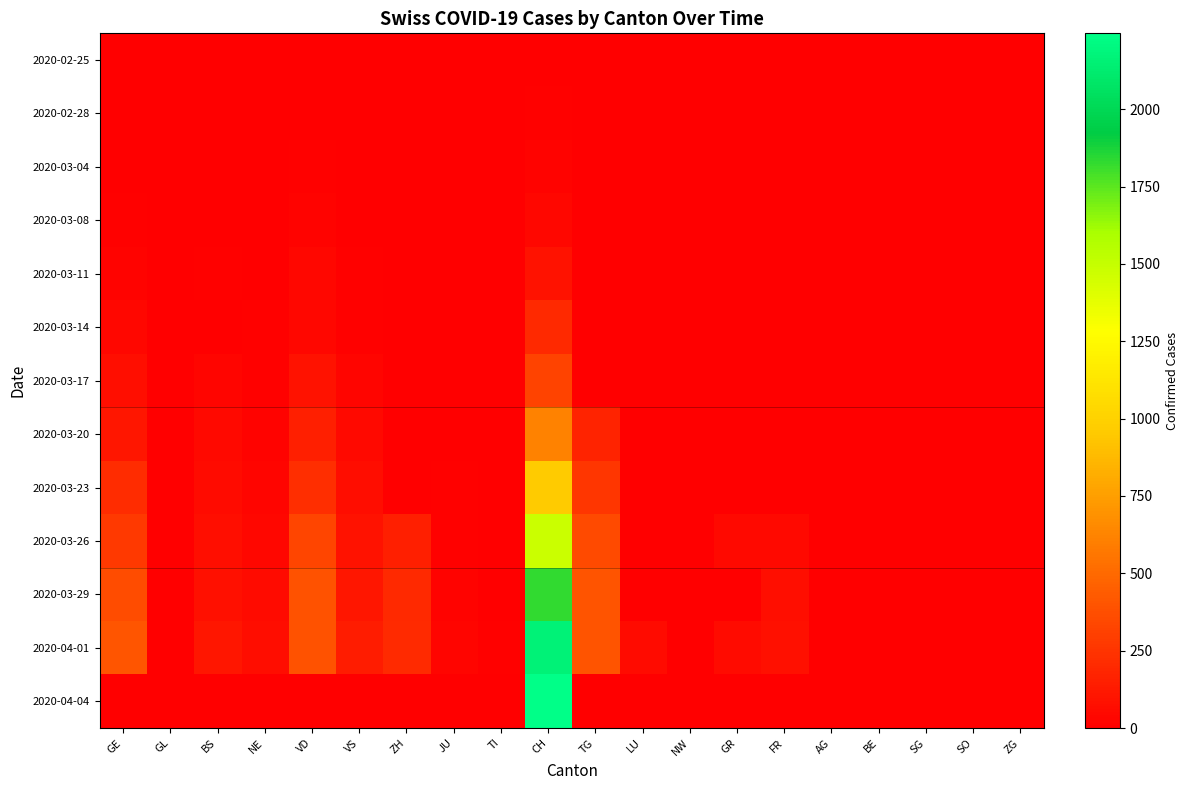

Reading right to left, list all the values displayed in this chart.

2020-02-25: ZG=0	SO=0	SG=0	BE=0	AG=0	FR=0	GR=0	NW=0	LU=0	TG=0	CH=0	TI=0	JU=0	ZH=0	VS=0	VD=0	NE=0	BS=0	GL=0	GE=0
2020-02-28: ZG=0	SO=0	SG=0	BE=0	AG=0	FR=0	GR=0	NW=0	LU=0	TG=0	CH=9	TI=0	JU=0	ZH=0	VS=3	VD=4	NE=0	BS=0	GL=0	GE=2
2020-03-04: ZG=0	SO=0	SG=0	BE=0	AG=0	FR=0	GR=0	NW=0	LU=0	TG=0	CH=26	TI=1	JU=0	ZH=0	VS=6	VD=11	NE=4	BS=0	GL=0	GE=4
2020-03-08: ZG=0	SO=0	SG=0	BE=0	AG=0	FR=0	GR=0	NW=0	LU=0	TG=0	CH=38	TI=0	JU=0	ZH=0	VS=3	VD=22	NE=3	BS=0	GL=0	GE=9
2020-03-11: ZG=0	SO=0	SG=0	BE=0	AG=0	FR=0	GR=0	NW=0	LU=0	TG=0	CH=89	TI=0	JU=0	ZH=0	VS=11	VD=38	NE=6	BS=13	GL=0	GE=20
2020-03-14: ZG=0	SO=0	SG=0	BE=0	AG=0	FR=0	GR=0	NW=0	LU=0	TG=0	CH=193	TI=0	JU=0	ZH=0	VS=17	VD=43	NE=10	BS=0	GL=0	GE=43
2020-03-17: ZG=0	SO=0	SG=0	BE=0	AG=0	FR=0	GR=0	NW=0	LU=0	TG=0	CH=320	TI=0	JU=7	ZH=0	VS=29	VD=95	NE=16	BS=30	GL=0	GE=75
2020-03-20: ZG=0	SO=0	SG=0	BE=0	AG=0	FR=0	GR=0	NW=0	LU=0	TG=168	CH=622	TI=0	JU=5	ZH=1	VS=47	VD=152	NE=21	BS=45	GL=0	GE=109
2020-03-23: ZG=0	SO=0	SG=0	BE=0	AG=0	FR=0	GR=0	NW=0	LU=0	TG=261	CH=956	TI=1	JU=13	ZH=0	VS=70	VD=223	NE=33	BS=56	GL=7	GE=214
2020-03-26: ZG=0	SO=0	SG=0	BE=0	AG=0	FR=44	GR=45	NW=0	LU=0	TG=358	CH=1479	TI=4	JU=16	ZH=152	VS=96	VD=327	NE=42	BS=74	GL=2	GE=272
2020-03-29: ZG=0	SO=0	SG=0	BE=0	AG=0	FR=76	GR=0	NW=0	LU=0	TG=402	CH=1830	TI=7	JU=25	ZH=194	VS=112	VD=388	NE=60	BS=87	GL=0	GE=365
2020-04-01: ZG=0	SO=0	SG=0	BE=0	AG=0	FR=81	GR=58	NW=0	LU=57	TG=396	CH=2166	TI=10	JU=29	ZH=203	VS=139	VD=390	NE=66	BS=108	GL=5	GE=406
2020-04-04: ZG=0	SO=0	SG=0	BE=0	AG=0	FR=0	GR=0	NW=0	LU=0	TG=0	CH=2245	TI=0	JU=0	ZH=0	VS=0	VD=0	NE=0	BS=0	GL=0	GE=0